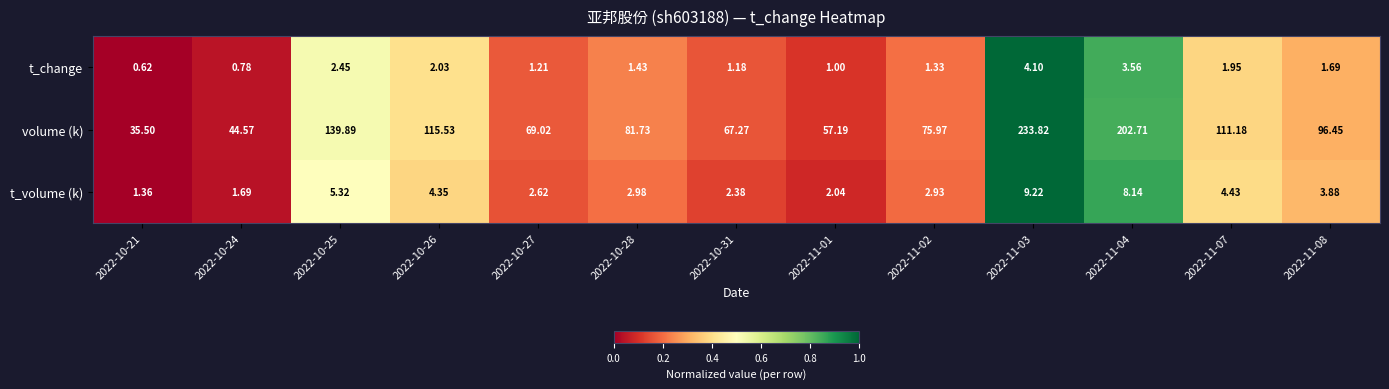

How many values in the volume (k) series are below 81?

6